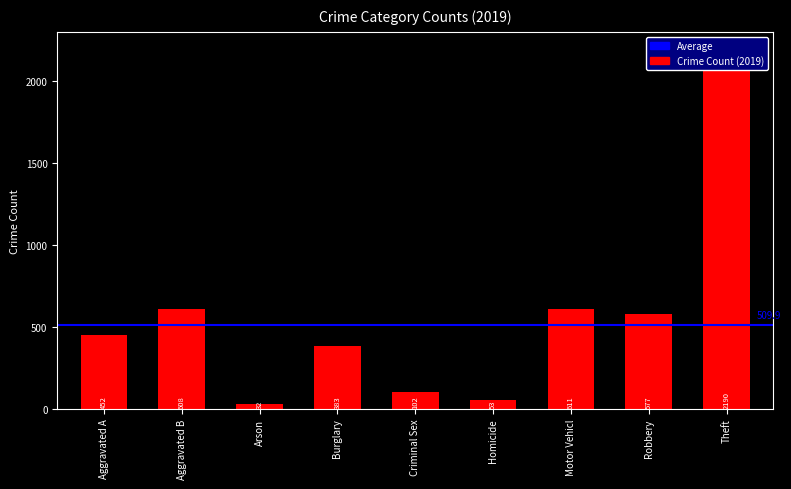

Reading right to left, what are all the values shown in this chart?

2190	577	611	53	102	383	32	608	452